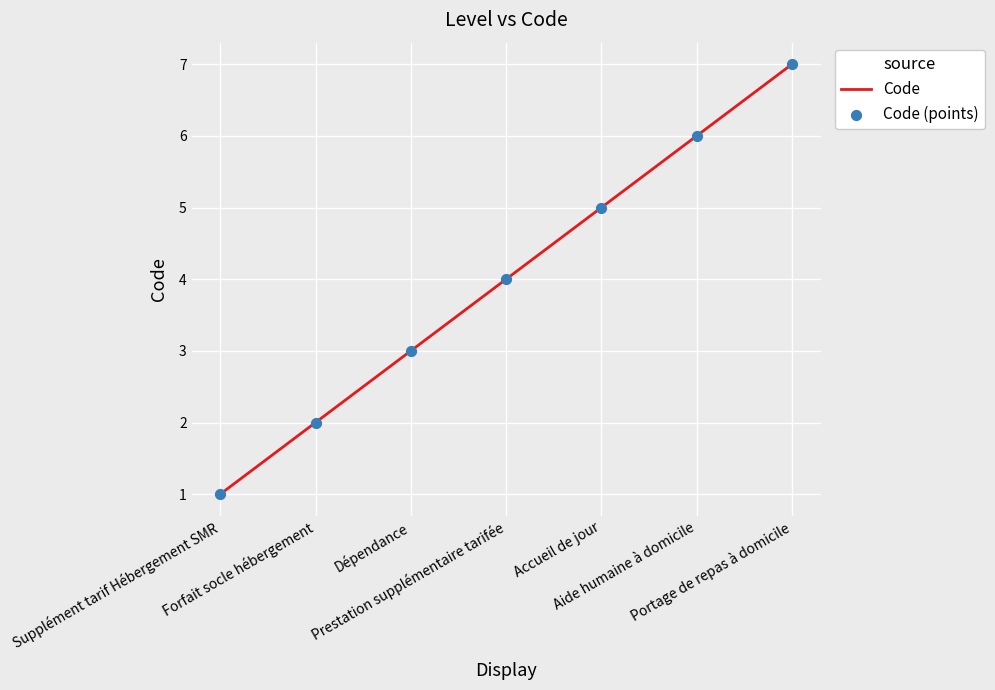

What is the greatest value displayed?

7